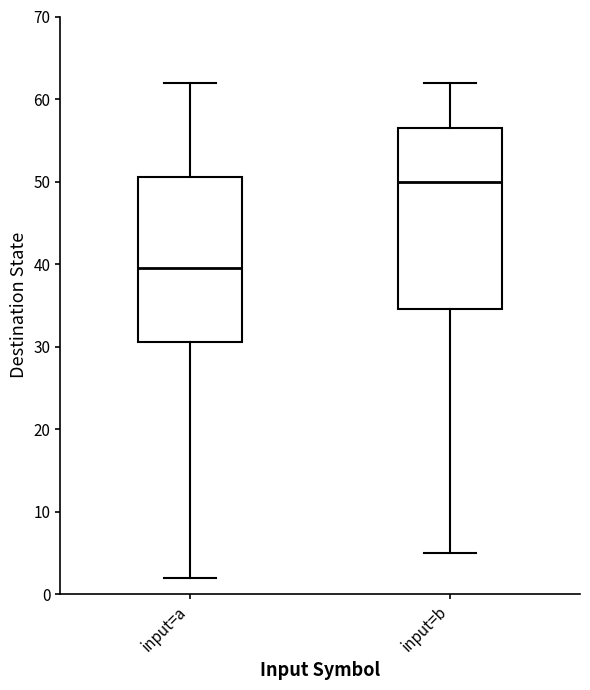

Which box has the lowest median line?

input=a